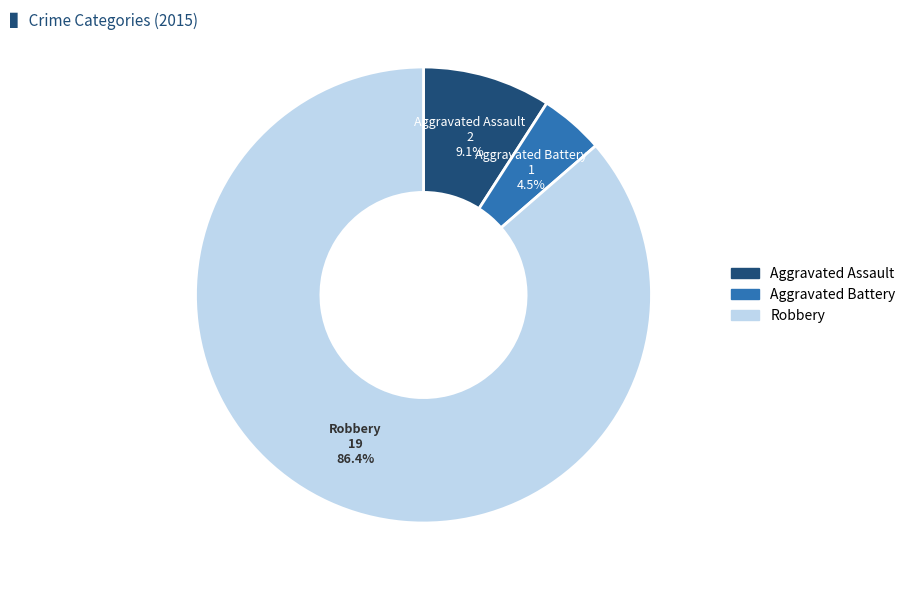

What is the ratio of the value at Aggravated Battery to the value at Aggravated Assault?

0.5